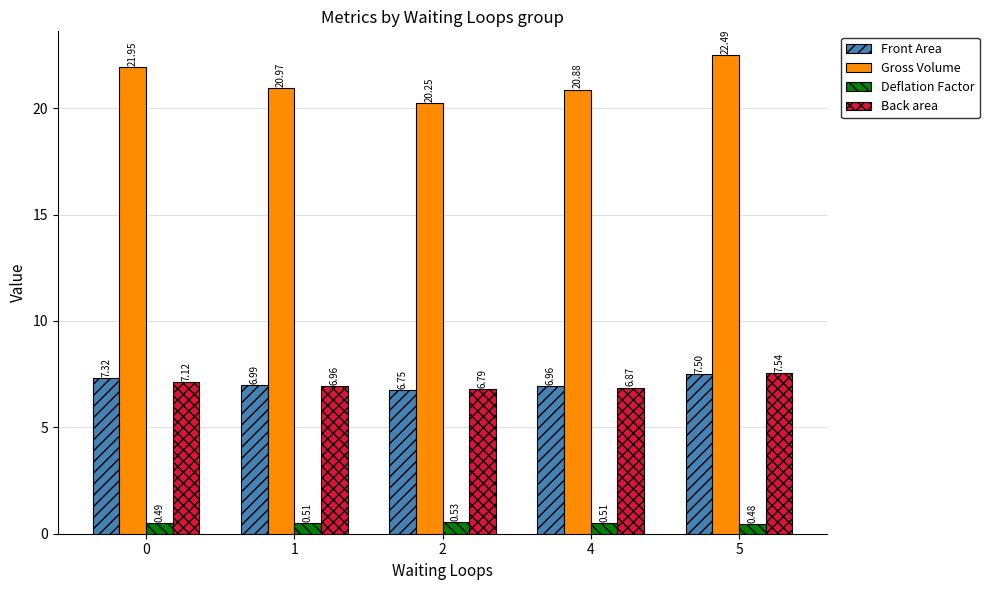

Which category has the highest value in the Back area series?

5